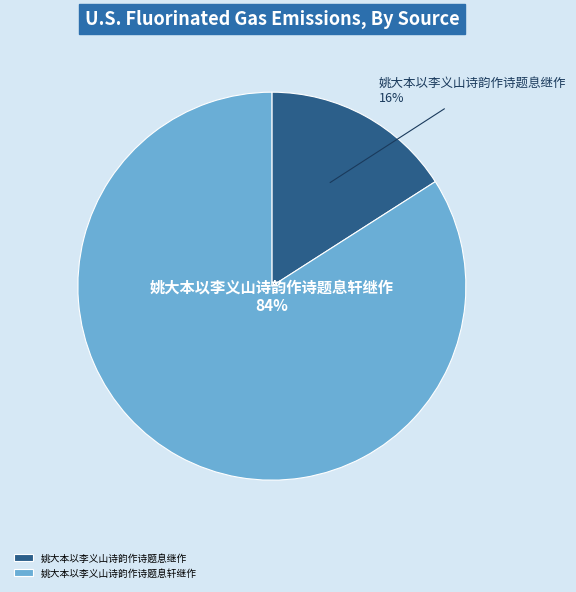

What percentage is the 姚大本以李义山诗韵作诗题息继作 slice, to the nearest percent?

16%